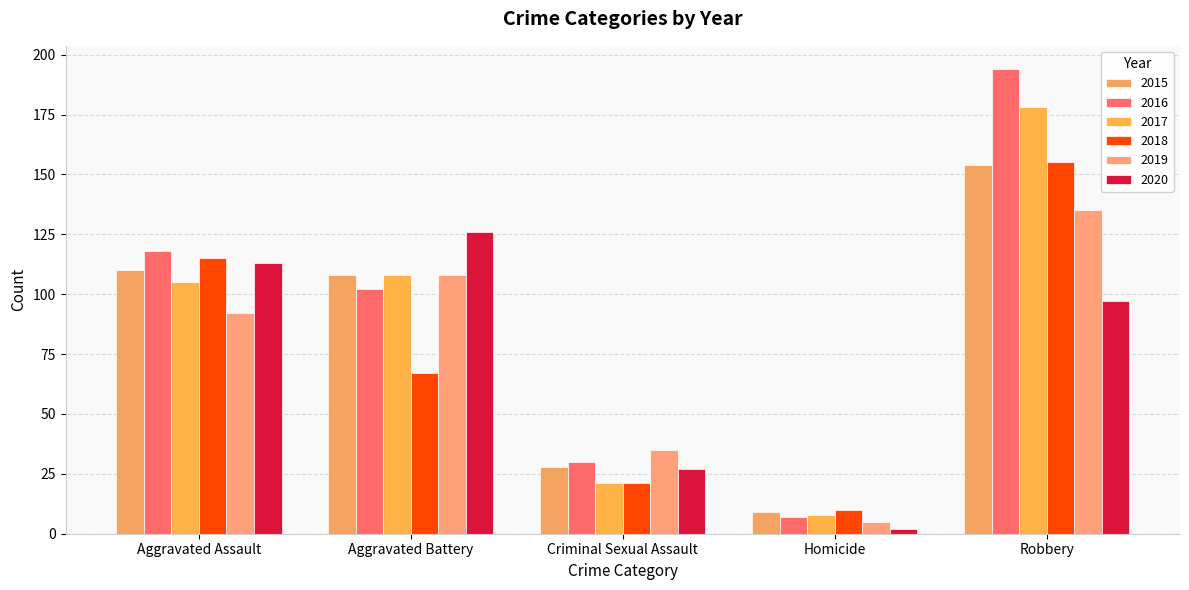

What is the label of the 4th bar from the left?

Homicide